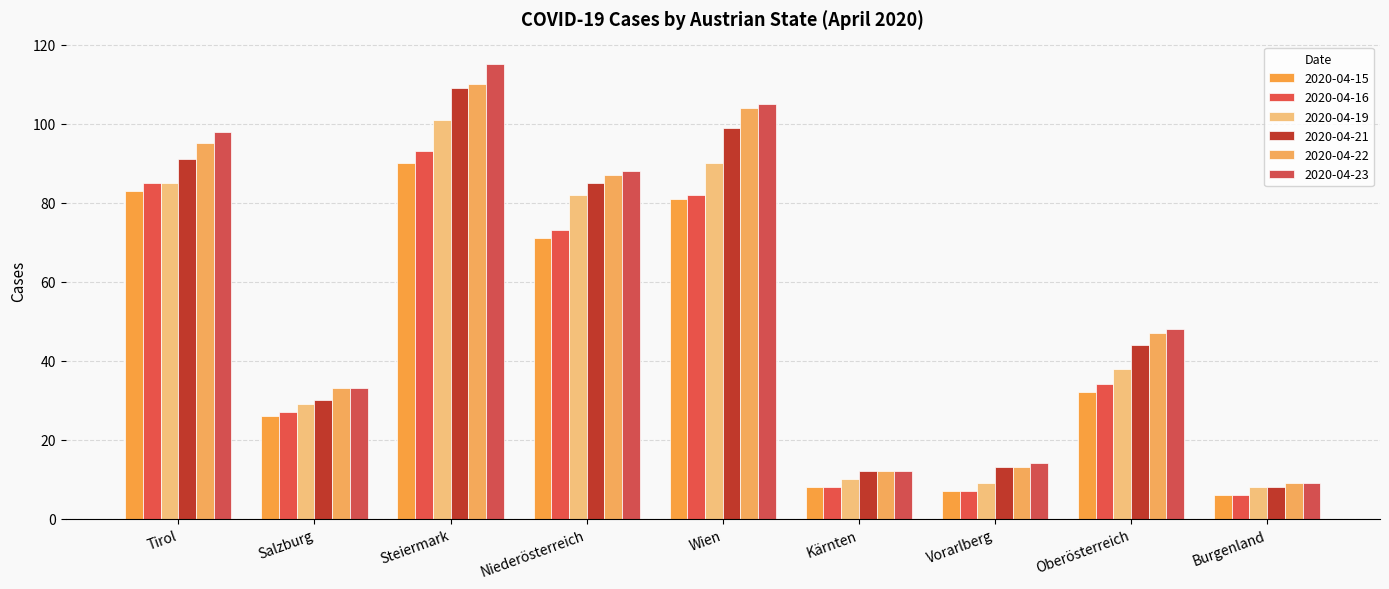

Is it true that 2020-04-22 equals 3 at Vorarlberg?

False